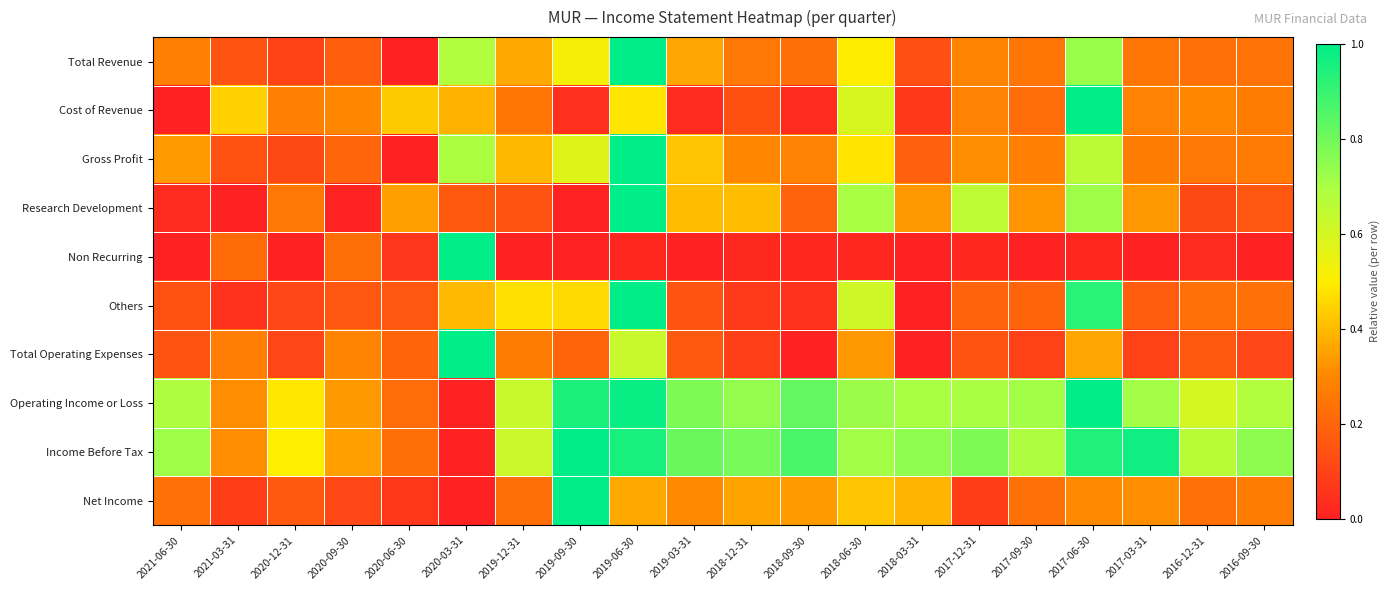

At how many categories does at least one series exceed 0?

20